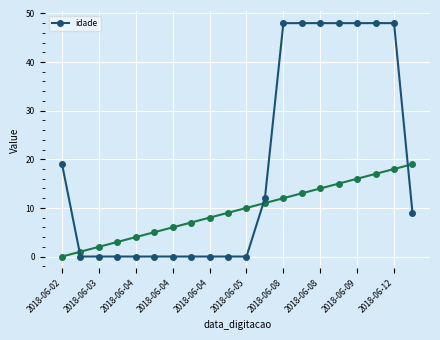

Reading left to right, what are all the values shown in this chart?

19	0	0	0	0	0	0	0	0	0	0	12	48	48	48	48	48	48	48	9